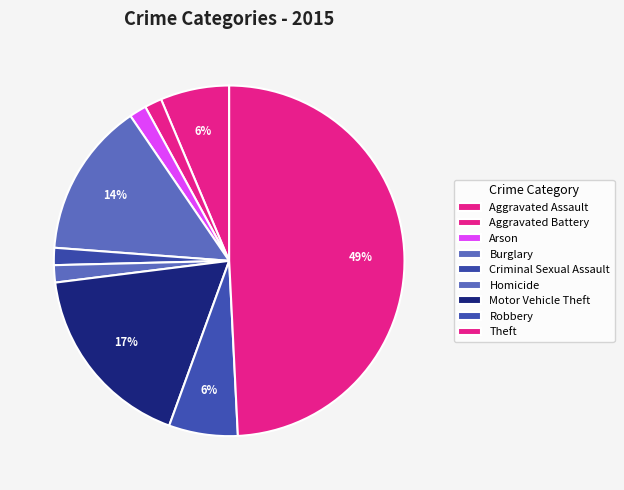

Does any single category account for the majority?

No